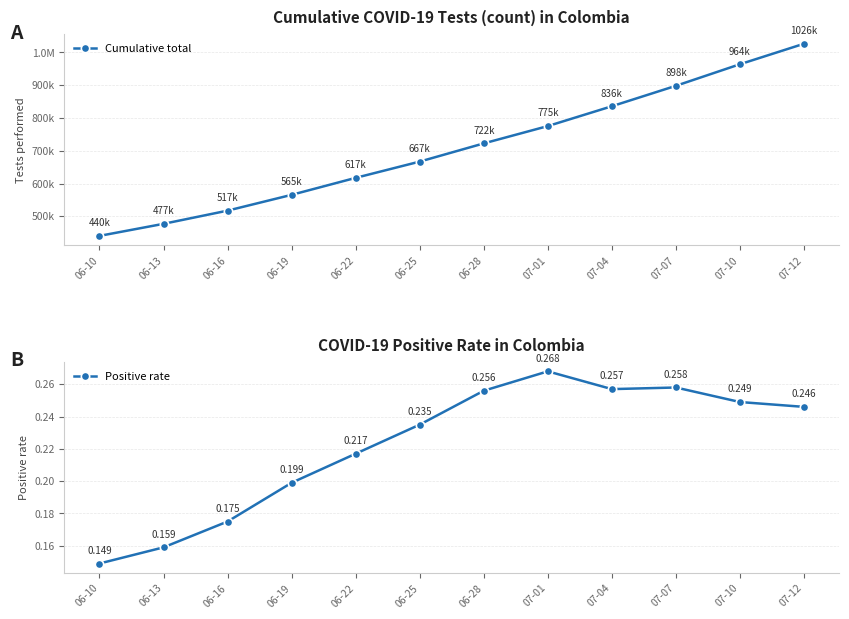

What is the difference between the maximum and minimum values in the Cumulative total series?

586105.0